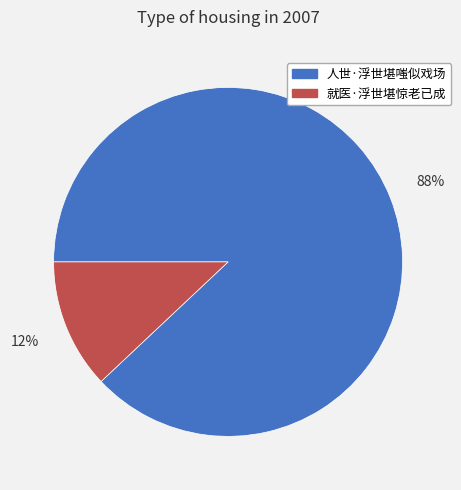

True or false: 人世·浮世堪嗤似戏场 accounts for 88% of the total.

True